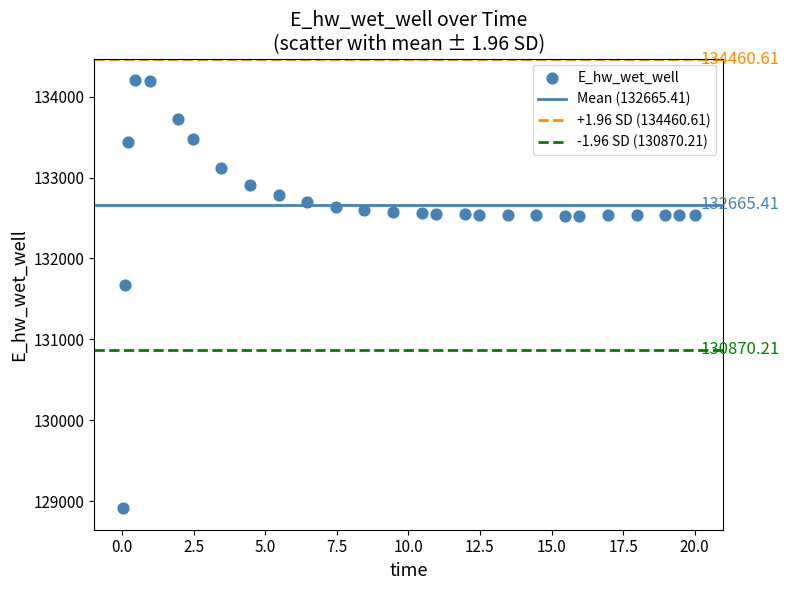

What is the range of X values (max minus min)?

20.0